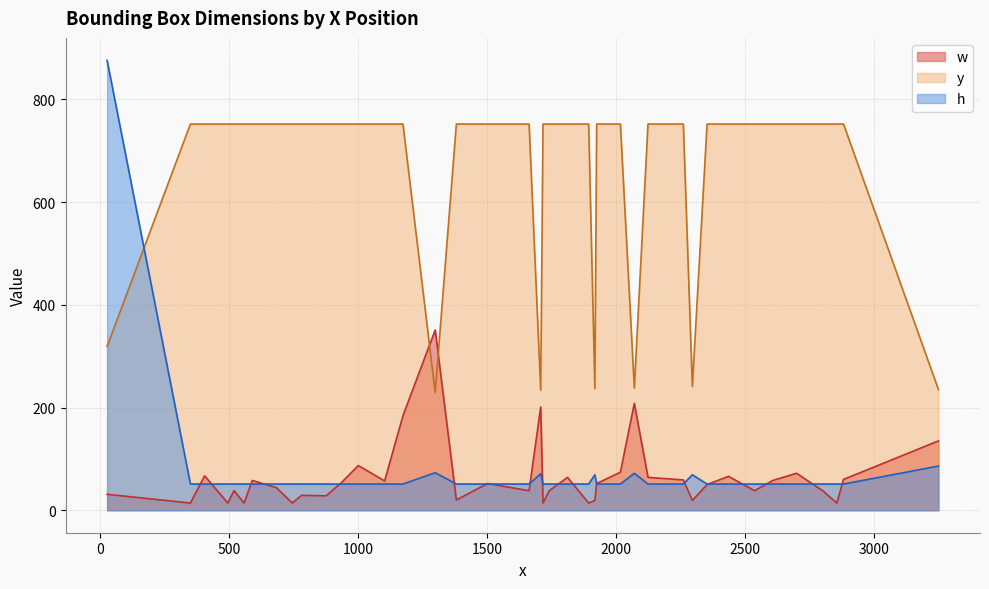

What is the maximum value shown in the chart?

876